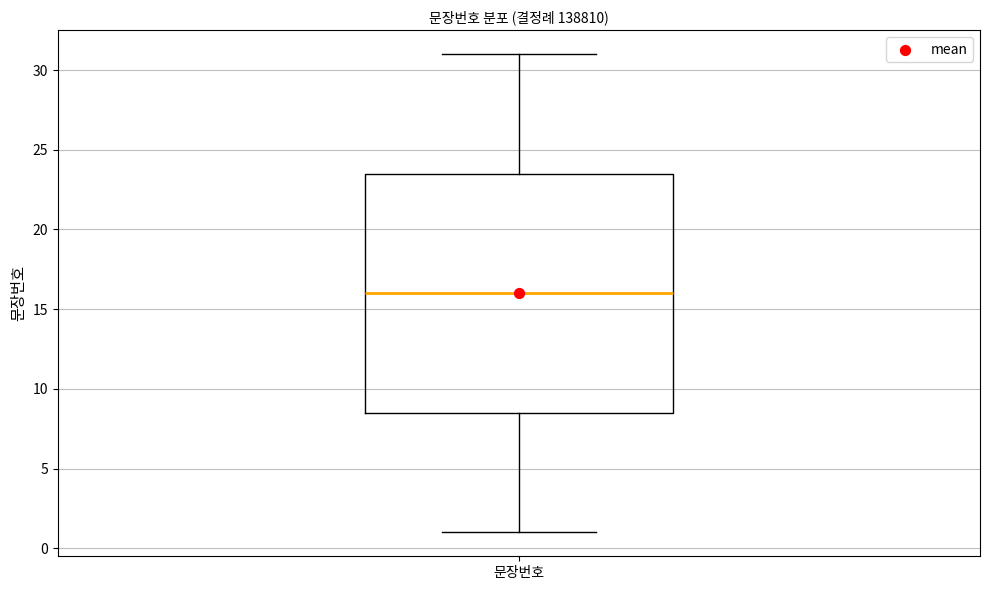

Transcribe this box plot: give where the median line is, the range the box spans, and where the two whiskers end, as read against the y-axis. The values are not printed on the chart, so give them approximately, as read against the axis.

median 16.0, box 8.5 to 23.5, whiskers 1.0 to 31.0